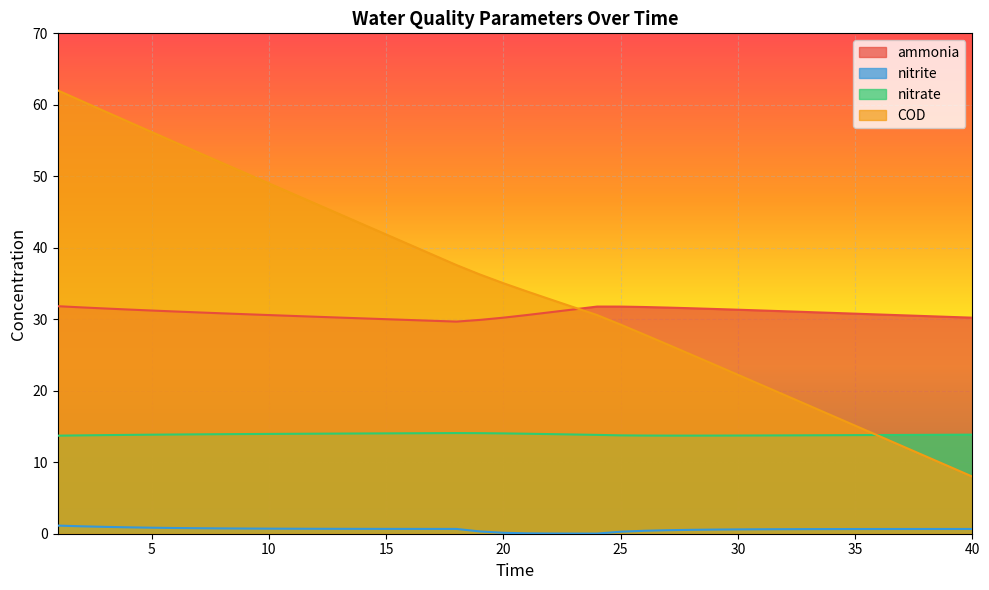

Which series has the largest range (max minus min)?

COD